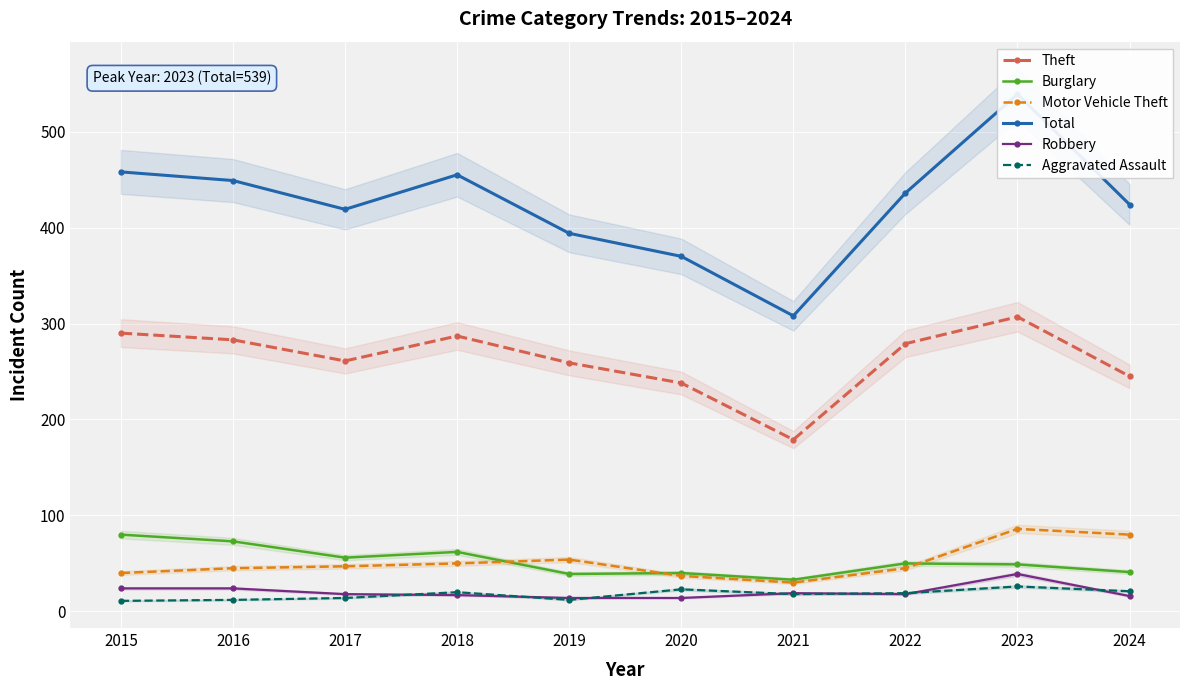

Does the chart display data point markers on the line(s)?

Yes